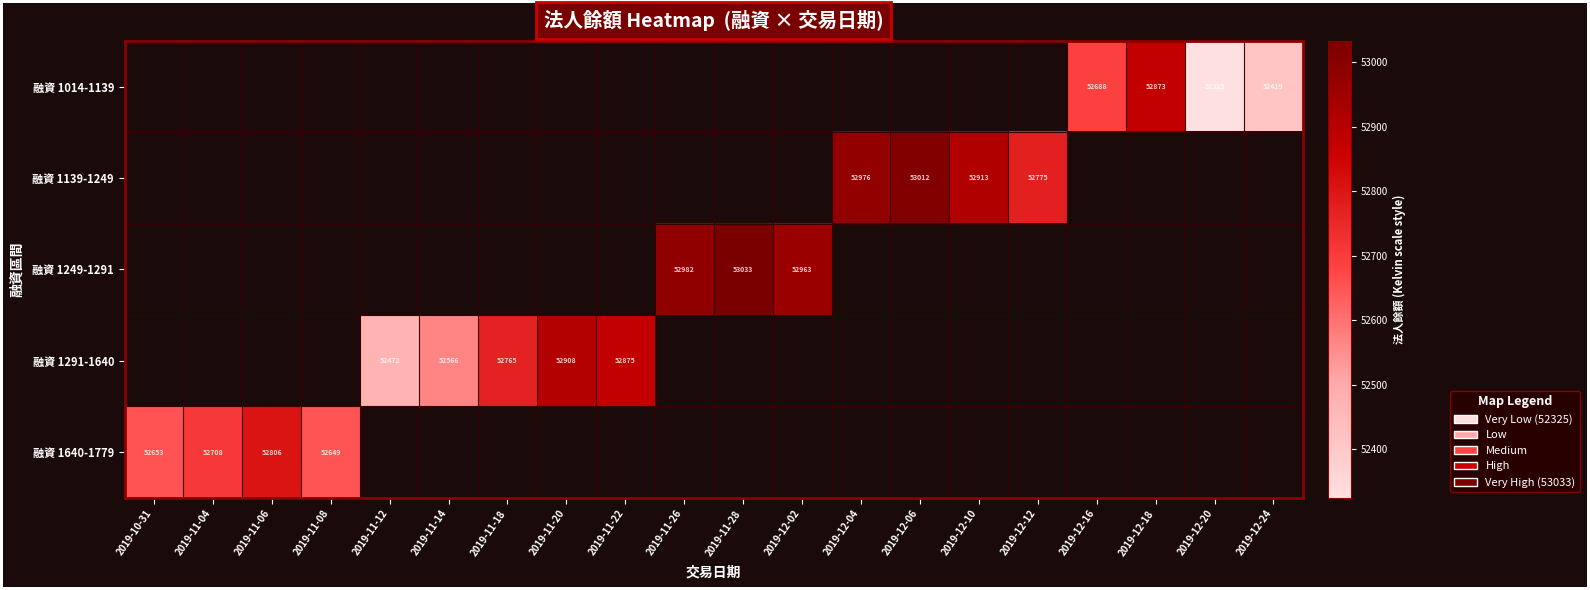

Is it true that 融資 1291-1640 equals 52908 at 2019-11-20?

True